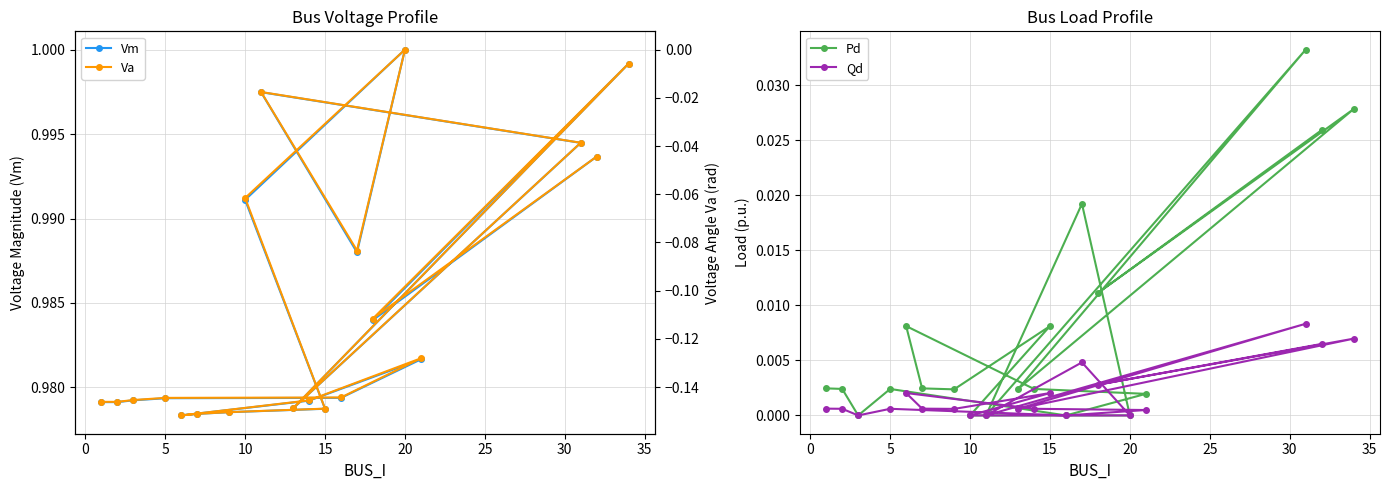

True or false: Pd has a value of 0.0 at 10.

True